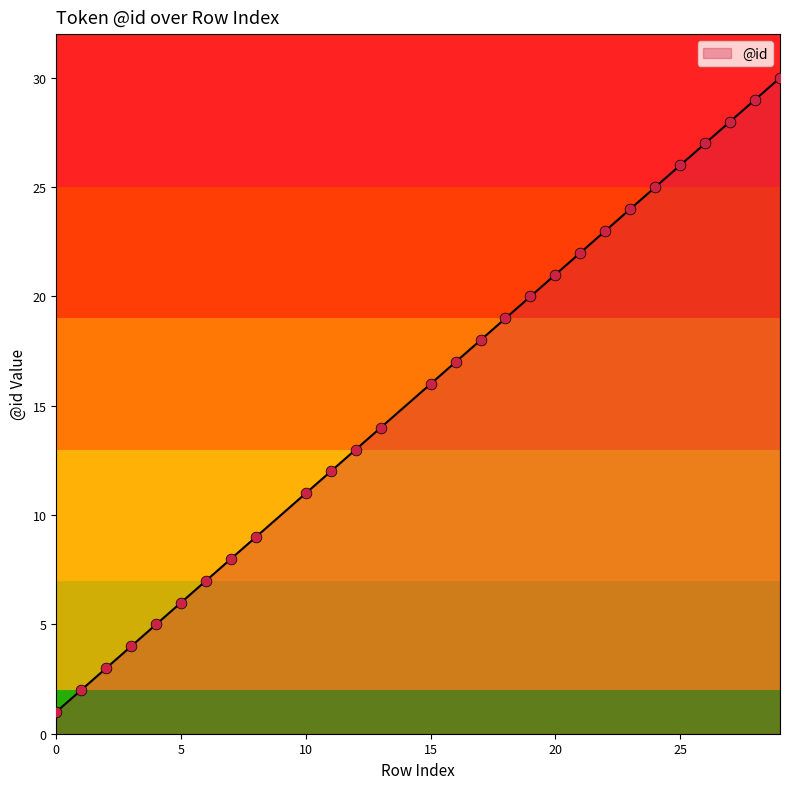

What is the greatest value displayed?

30